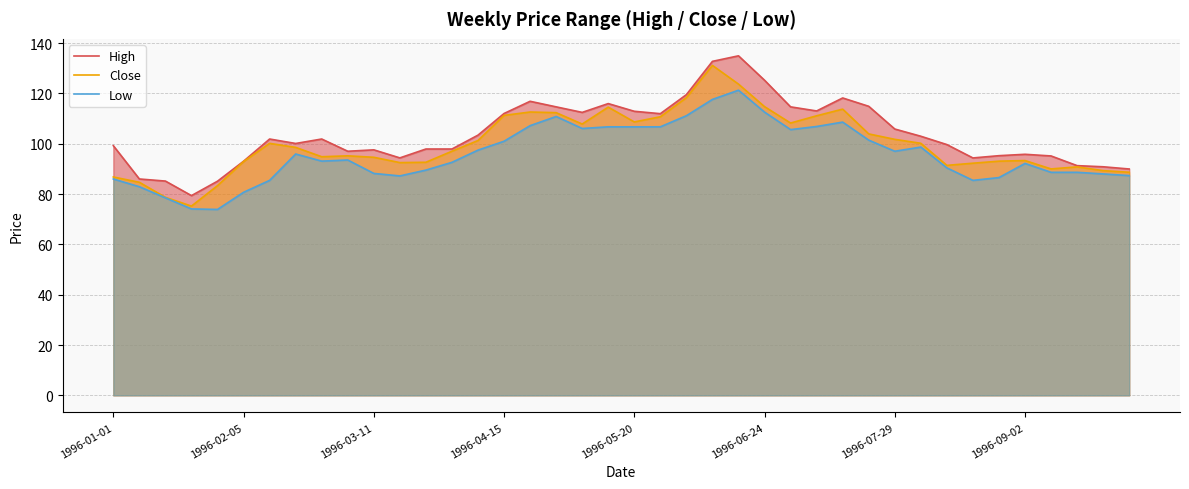

How many data points in High are above 101?

20